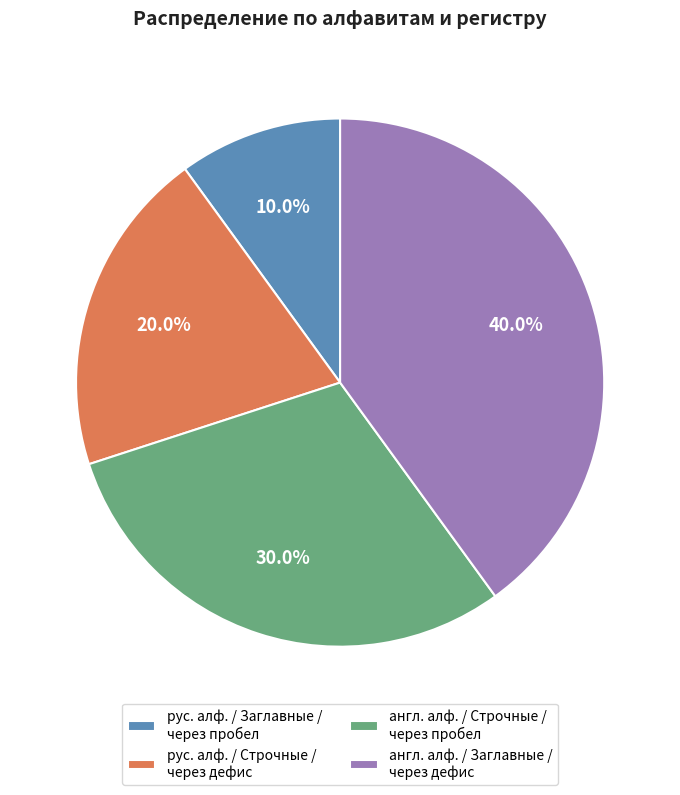

Rank the categories by value from highest to lowest.

англ. алф. / Заглавные / через дефис, англ. алф. / Строчные / через пробел, рус. алф. / Строчные / через дефис, рус. алф. / Заглавные / через пробел